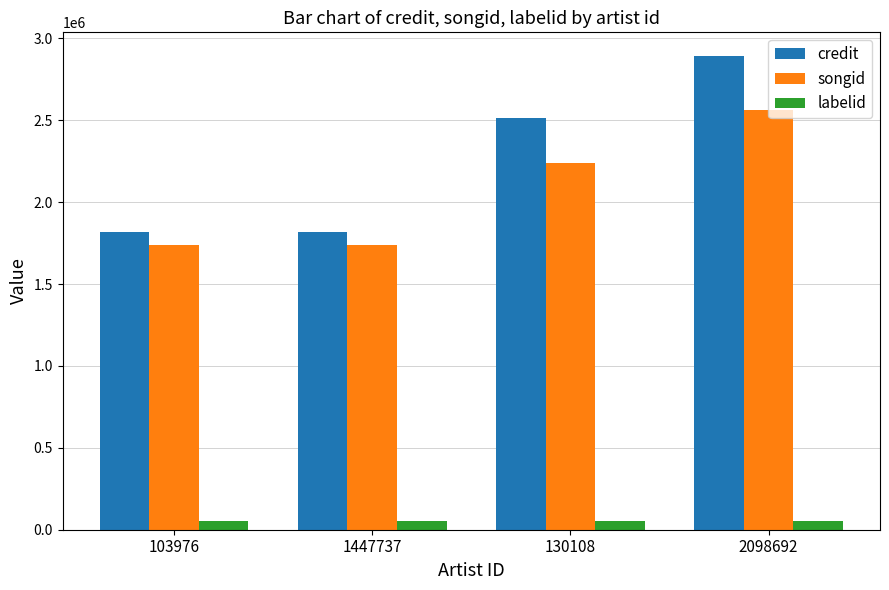

Which series has the largest range (max minus min)?

credit